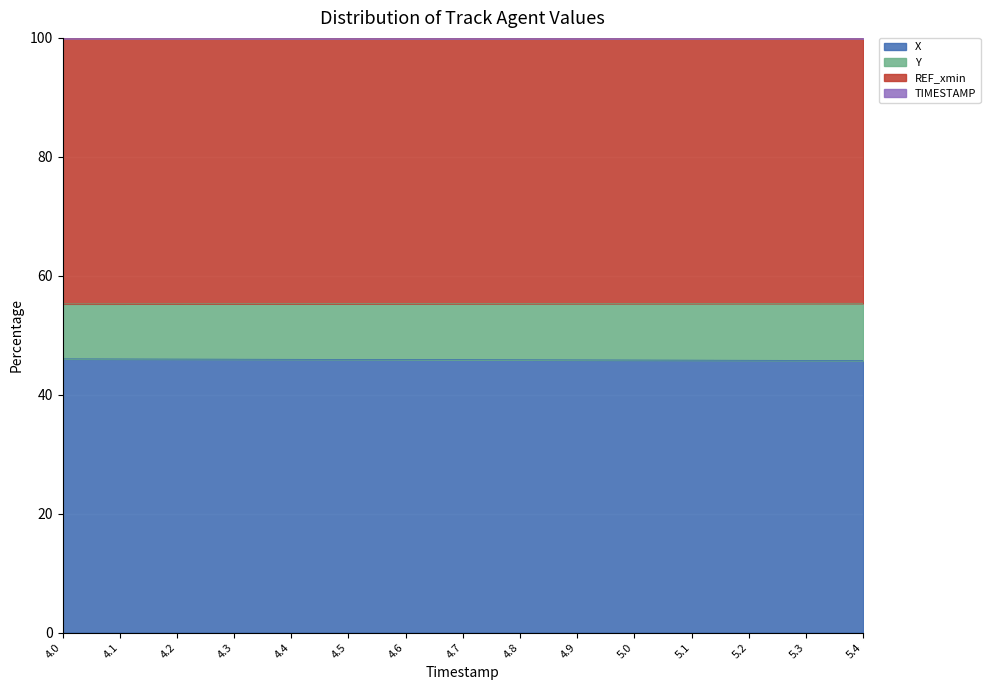

What is the lowest value of the X series?

45.7